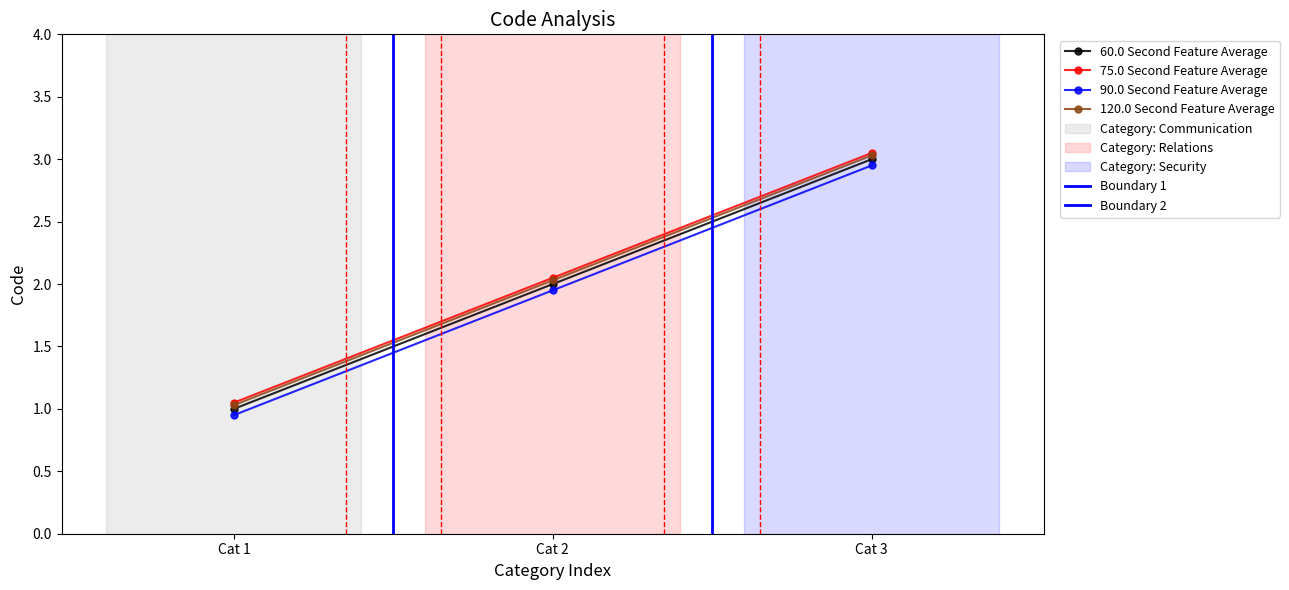

What is the value of the 120.0 Second Feature Average point at the 1st from the left?

1.0